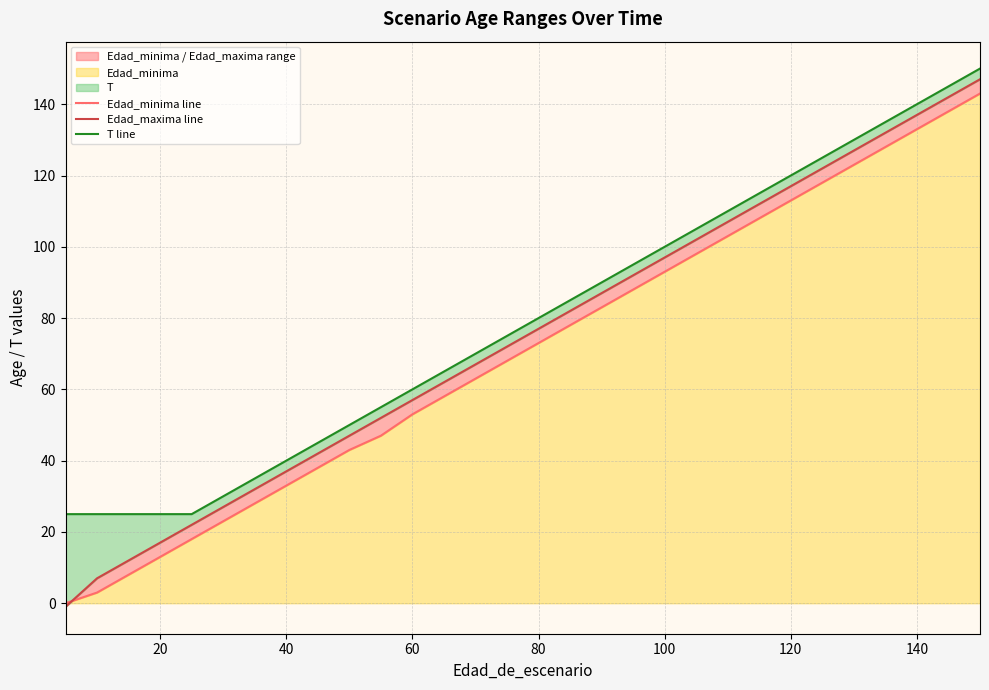

How many values in Edad_maxima line are below zero?

1